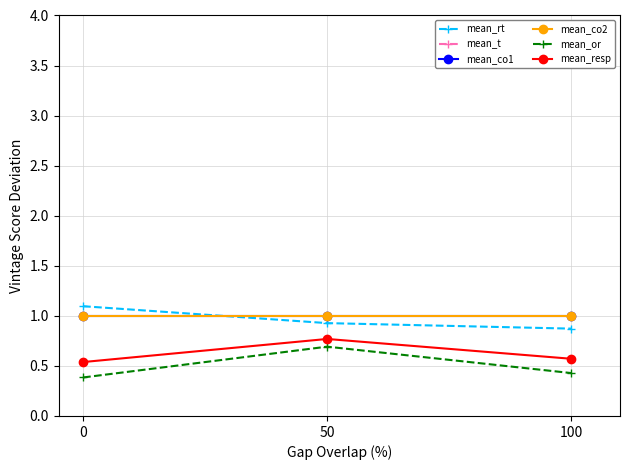

What is the sum of all mean_resp values?

1.9